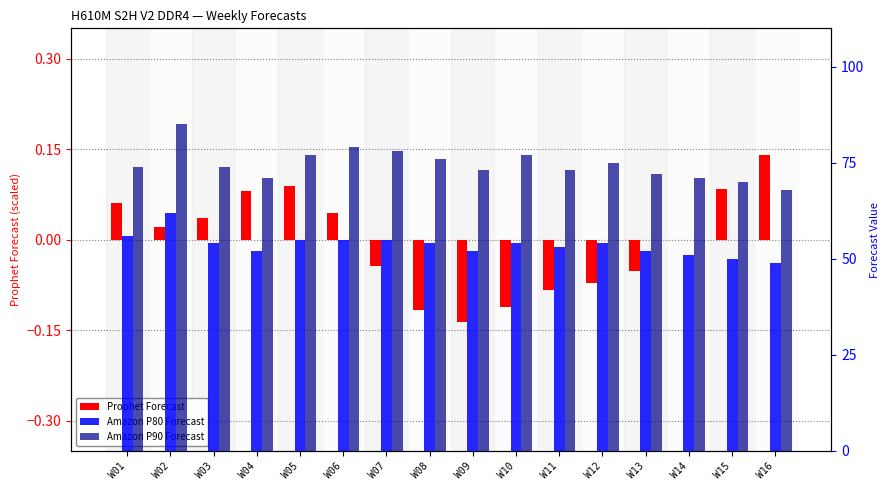

What is the approximate value of Amazon P80 Forecast at W01?

56.0